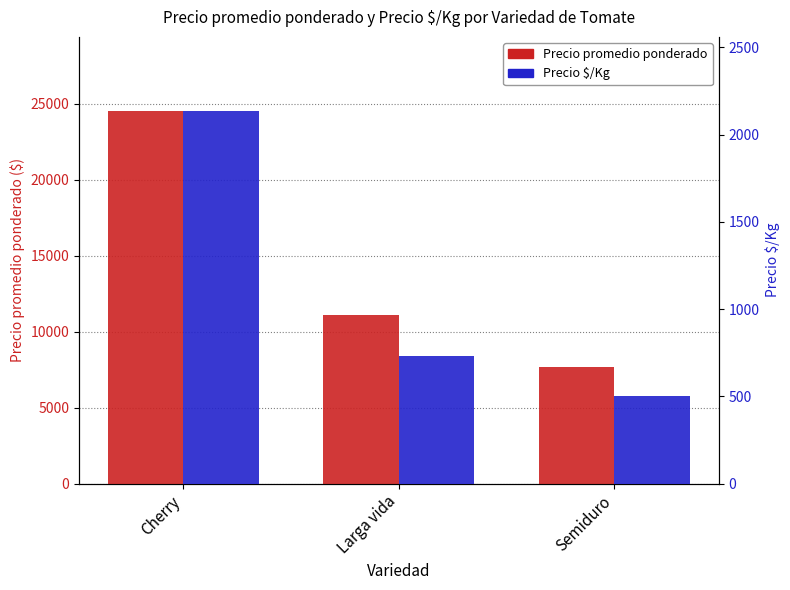

Is it true that Precio $/Kg equals 957 at Cherry?

False